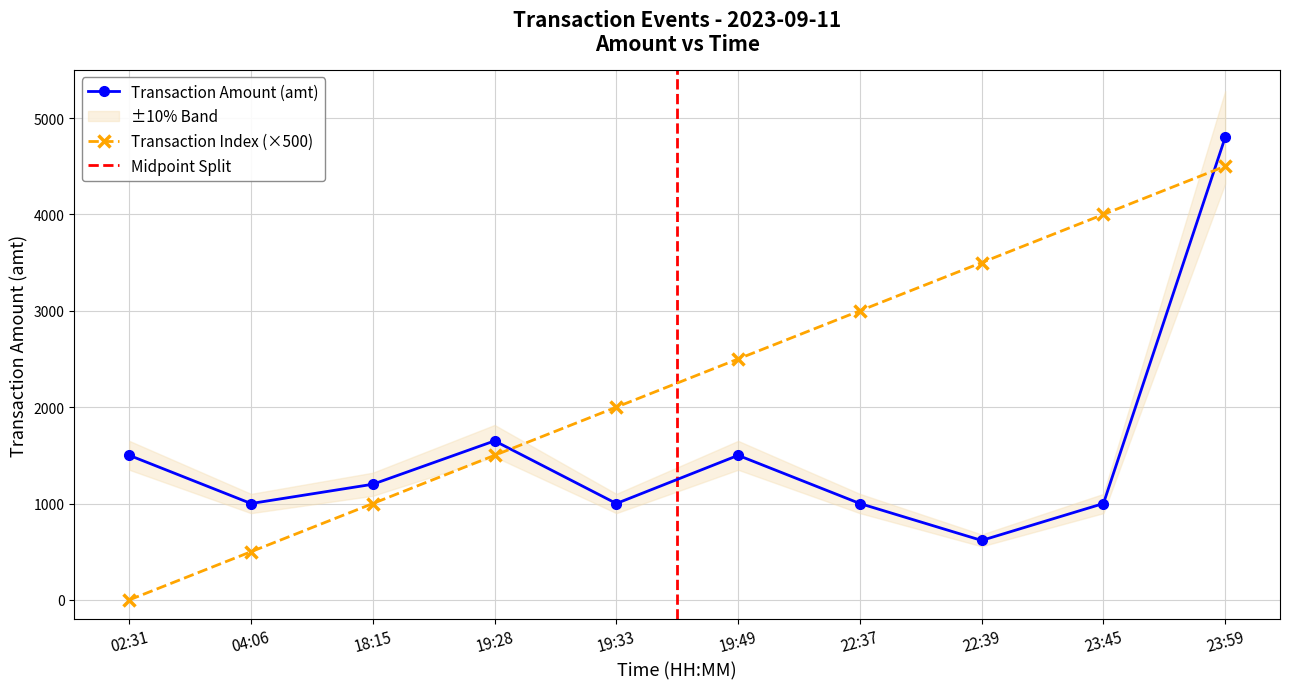

True or false: Transaction Amount (amt) has a value of 1000 at 23:45.

True